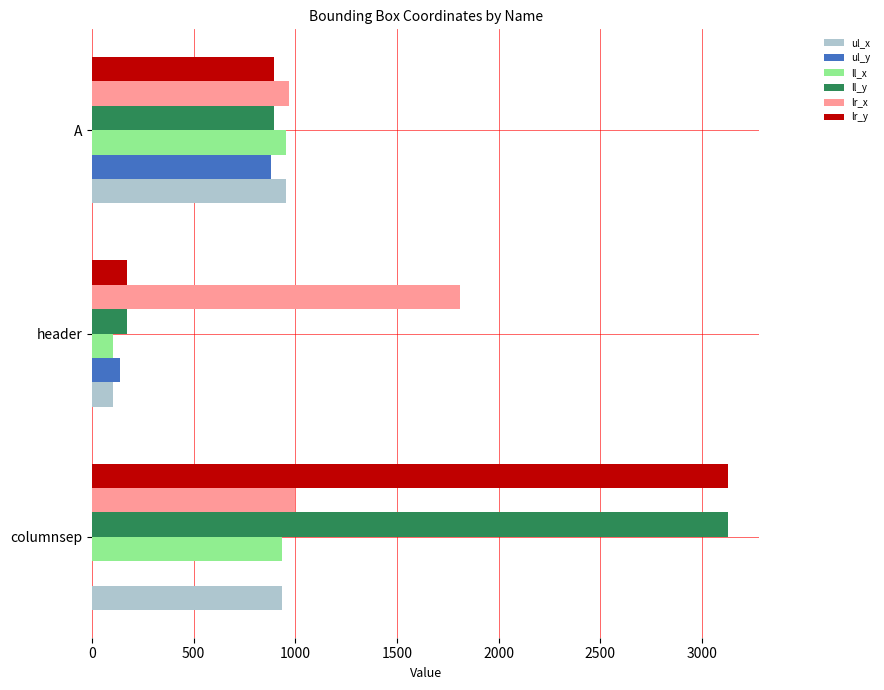

At which category is the sum across all series the highest?

columnsep